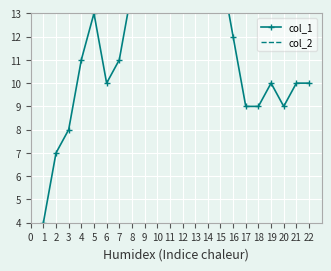

Where does the col_1 series first go above 11?

5